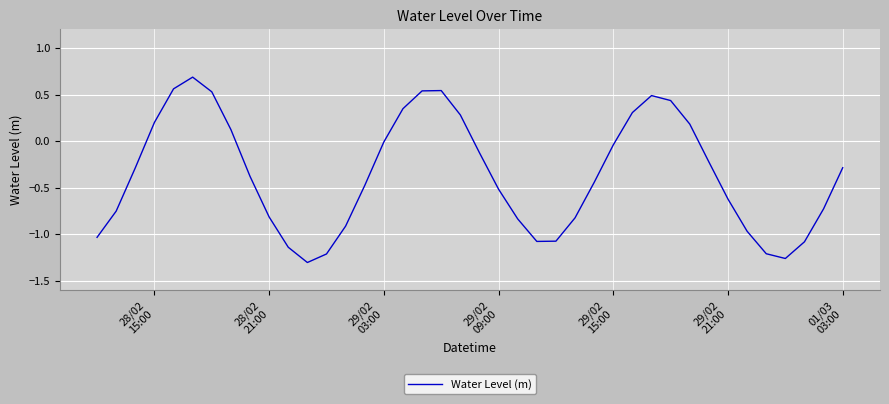

What is the difference between the maximum and minimum values?

2.0